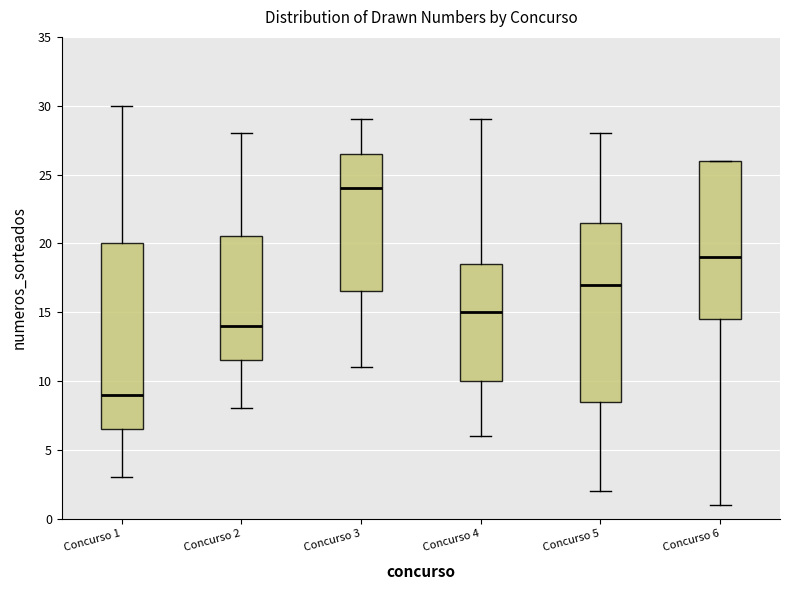

Reading left to right, transcribe this box plot: for each box, give where its median line is, the range the box spans, and where its two whiskers end, as read against the y-axis. The values are not printed on the chart, so give them approximately, as read against the axis.

Concurso 1: median 9.0, box 6.5 to 20.0, whiskers 3.0 to 30.0
Concurso 2: median 14.0, box 11.5 to 20.5, whiskers 8.0 to 28.0
Concurso 3: median 24.0, box 16.5 to 26.5, whiskers 11.0 to 29.0
Concurso 4: median 15.0, box 10.0 to 18.5, whiskers 6.0 to 29.0
Concurso 5: median 17.0, box 8.5 to 21.5, whiskers 2.0 to 28.0
Concurso 6: median 19.0, box 14.5 to 26.0, whiskers 1.0 to 26.0